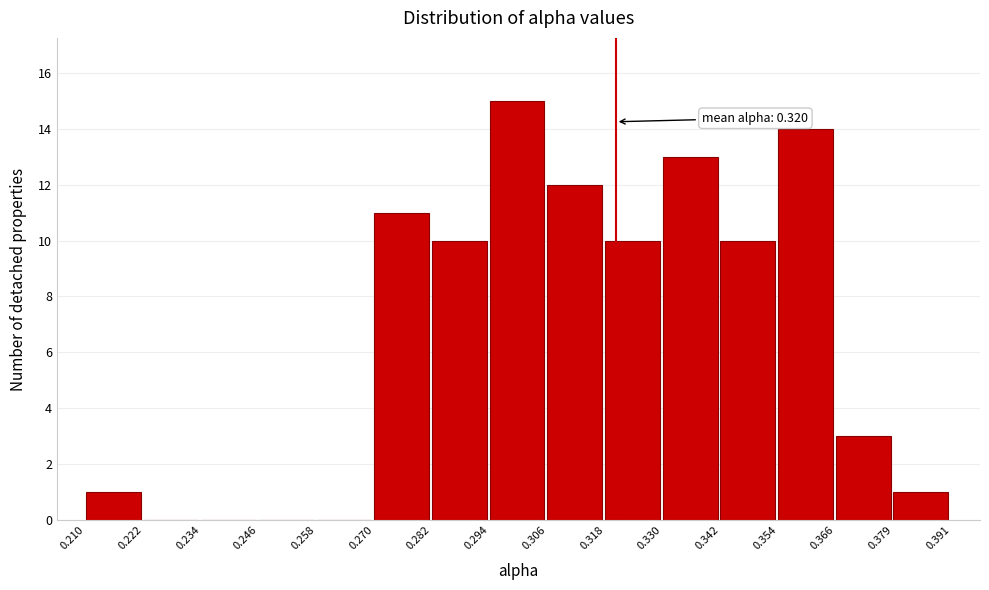

Over which range of the x-axis is the bar tallest?

0.294 to 0.306